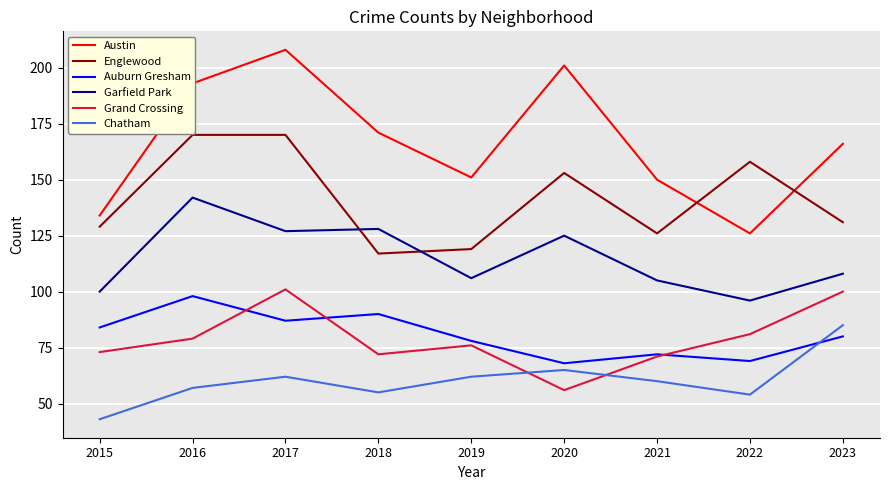

How many values in the Chatham series are below 60?

4